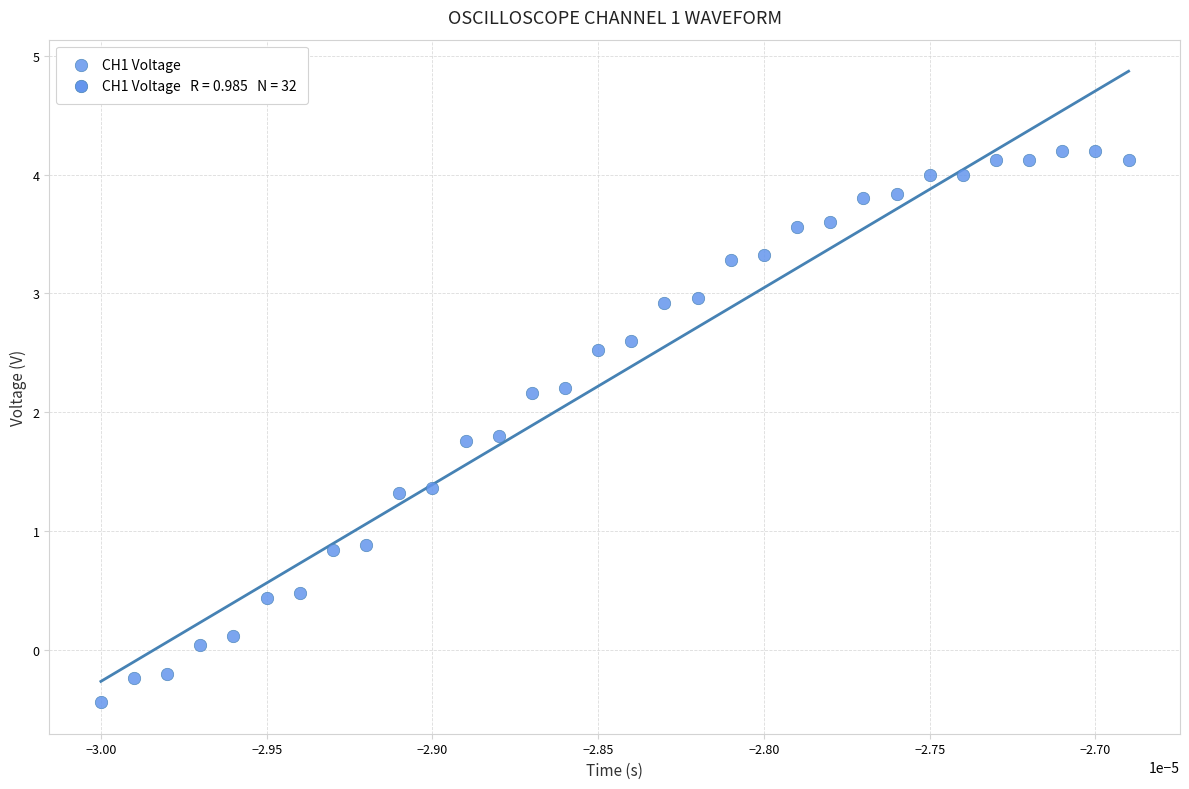

What is the range of Y values (max minus min)?

4.6